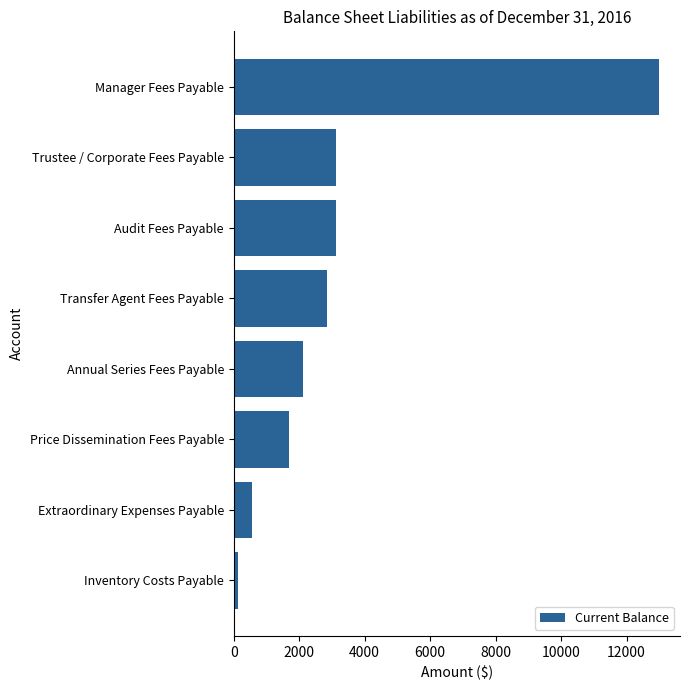

Does the chart contain stacked bars?

No